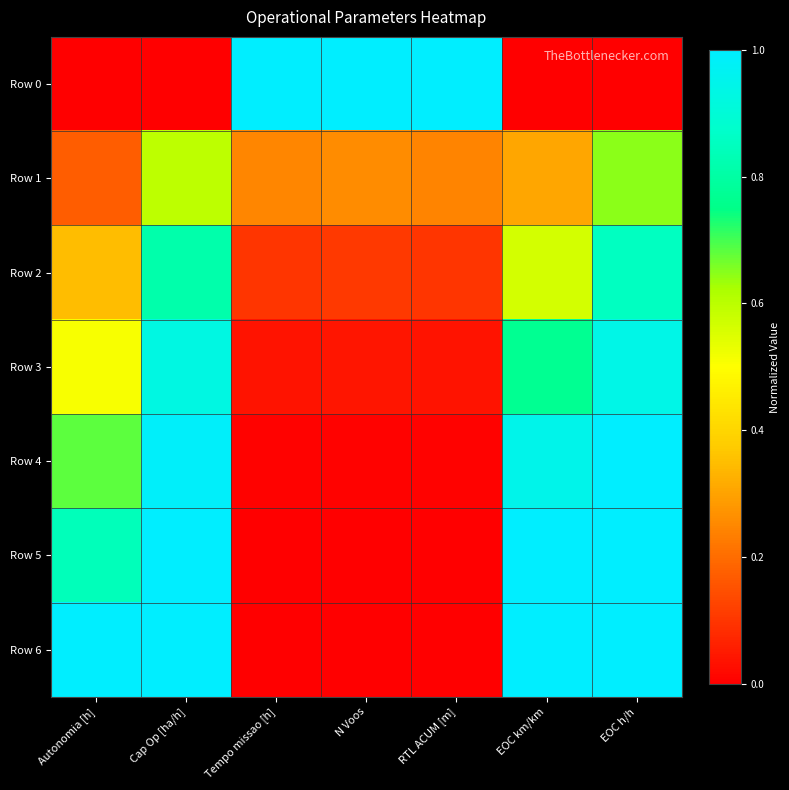

Rank the series at N Voos from highest to lowest value.

Row 0, Row 1, Row 2, Row 3, Row 4, Row 5, Row 6